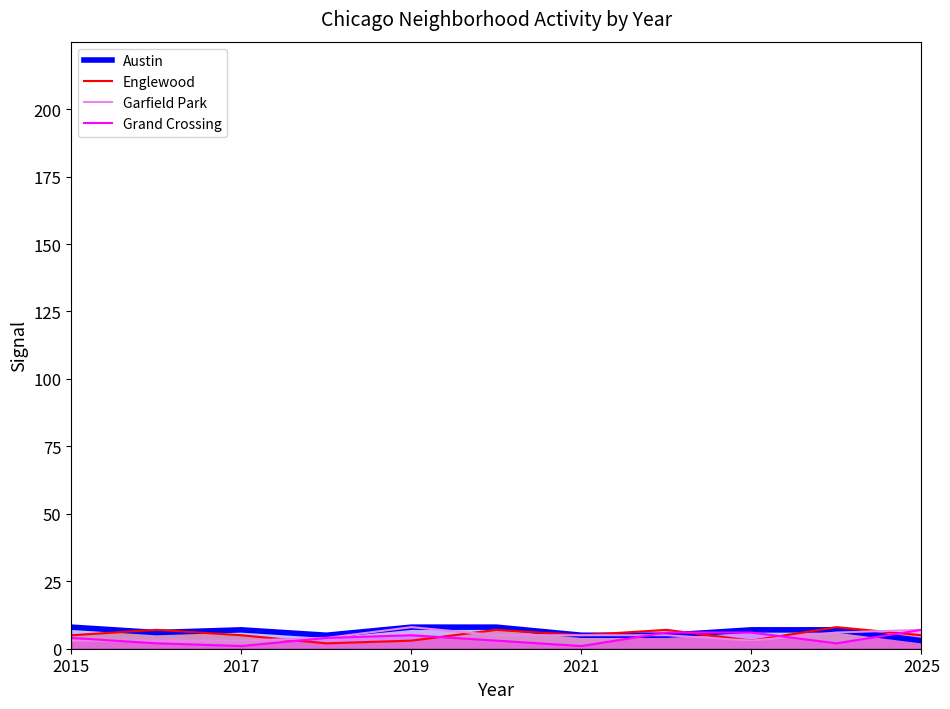

Reading left to right, transcribe all the data shown in this chart.

Austin: 8	6	7	5	8	8	5	5	7	7	3
Englewood: 5	7	5	2	3	7	5	7	3	8	5
Garfield Park: 3	3	3	4	8	5	5	5	3	6	7
Grand Crossing: 4	2	1	4	5	3	1	6	6	2	7